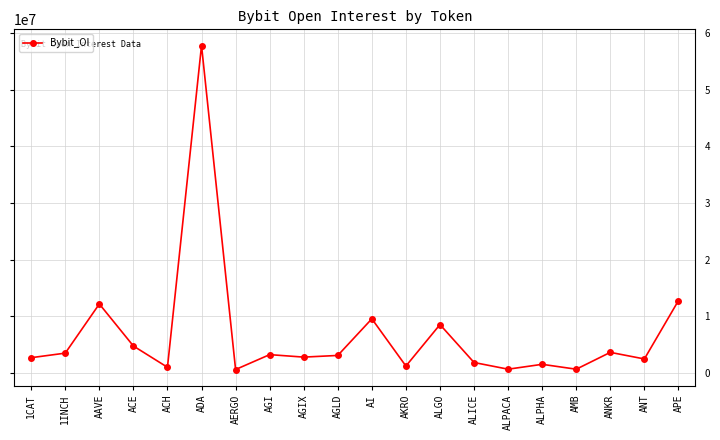

At which label is the value closest to 29179929?

APE